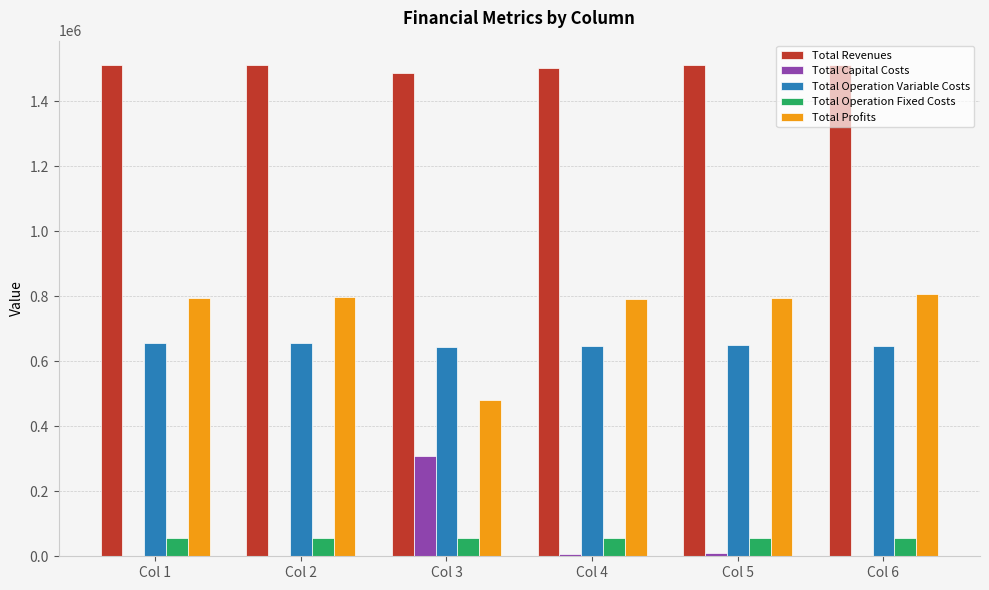

What is the greatest value displayed?

1511227.9